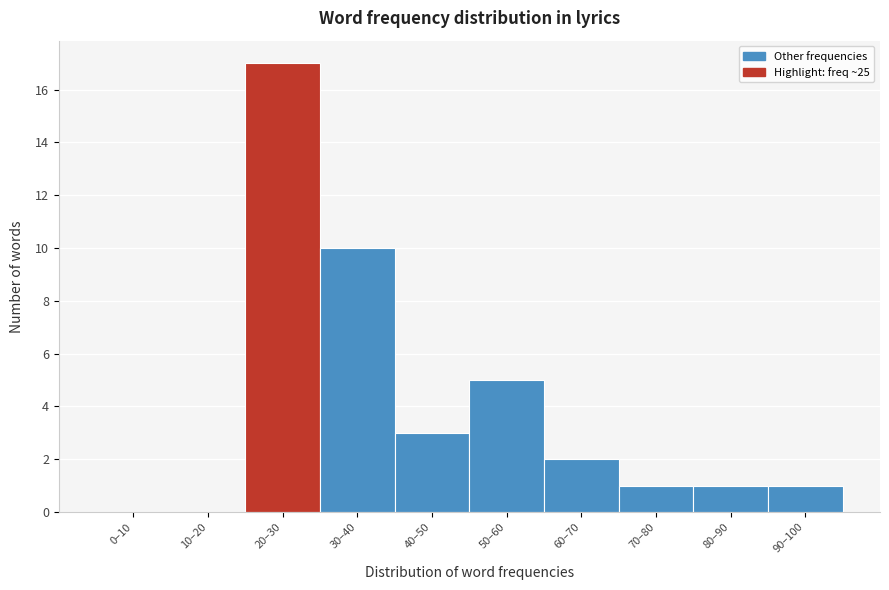

Reading right to left, list all the values displayed in this chart.

90–100=1	80–90=1	70–80=1	60–70=2	50–60=5	40–50=3	30–40=10	20–30=17	10–20=0	0–10=0